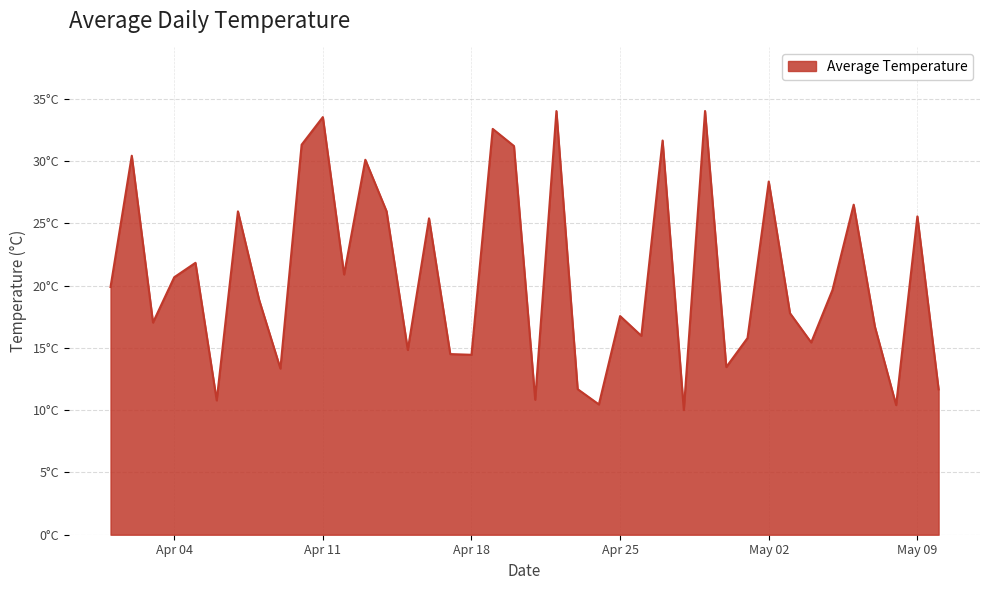

At which category does the chart reach its minimum across all series?

2023-04-28